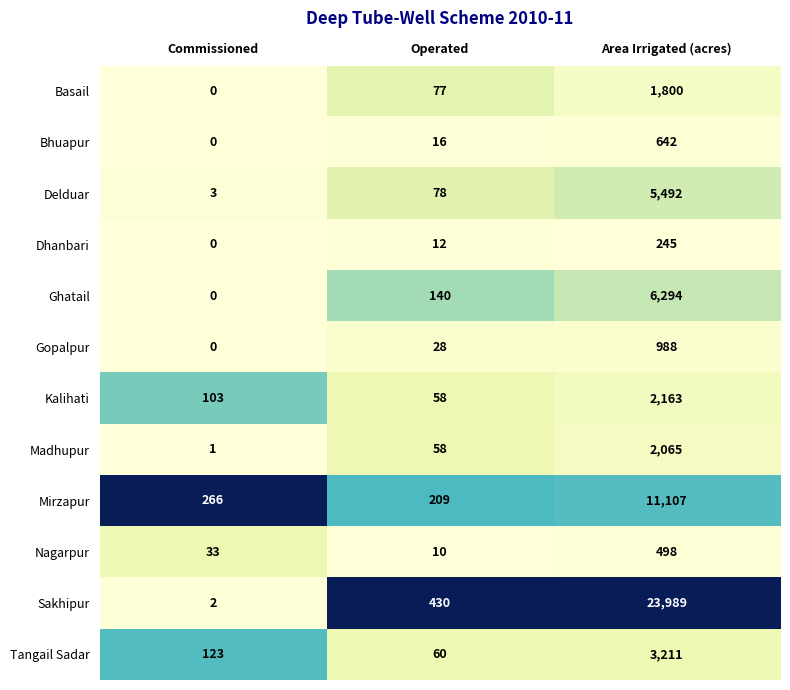

At which label is Dhanbari closest to 122?

Operated